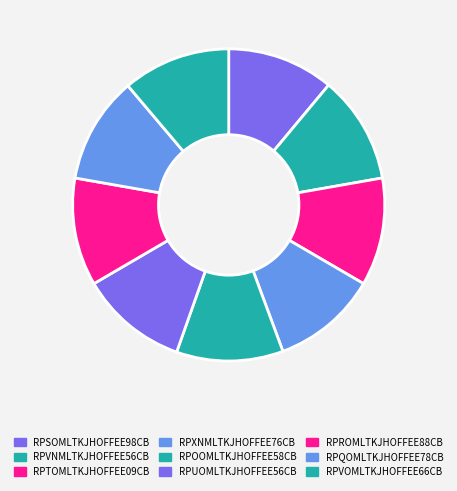

What portion of the pie excludes RPXNMLTKJHOFFEE76CB?

89.1%